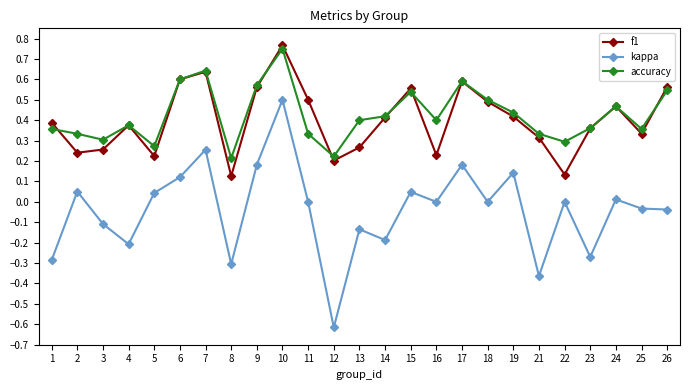

True or false: accuracy has a value of 0.5 at 11.

False